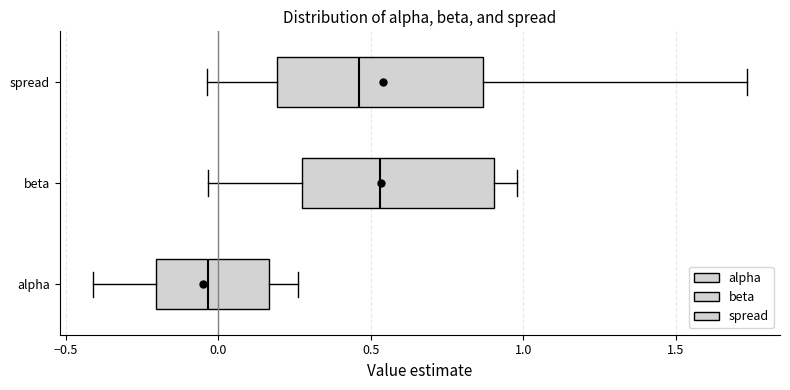

Where does the right whisker of the box for beta end on the x-axis? The values are not printed on the chart, so give them approximately, as read against the axis.

1.00